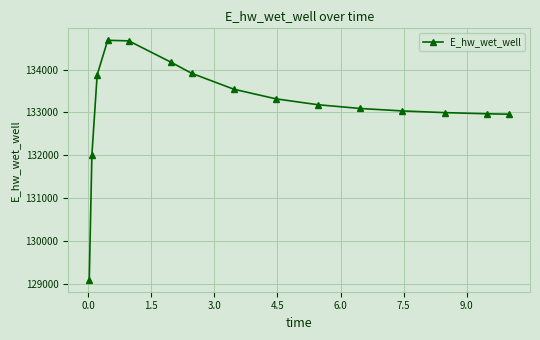

How many data points does each series have?

15